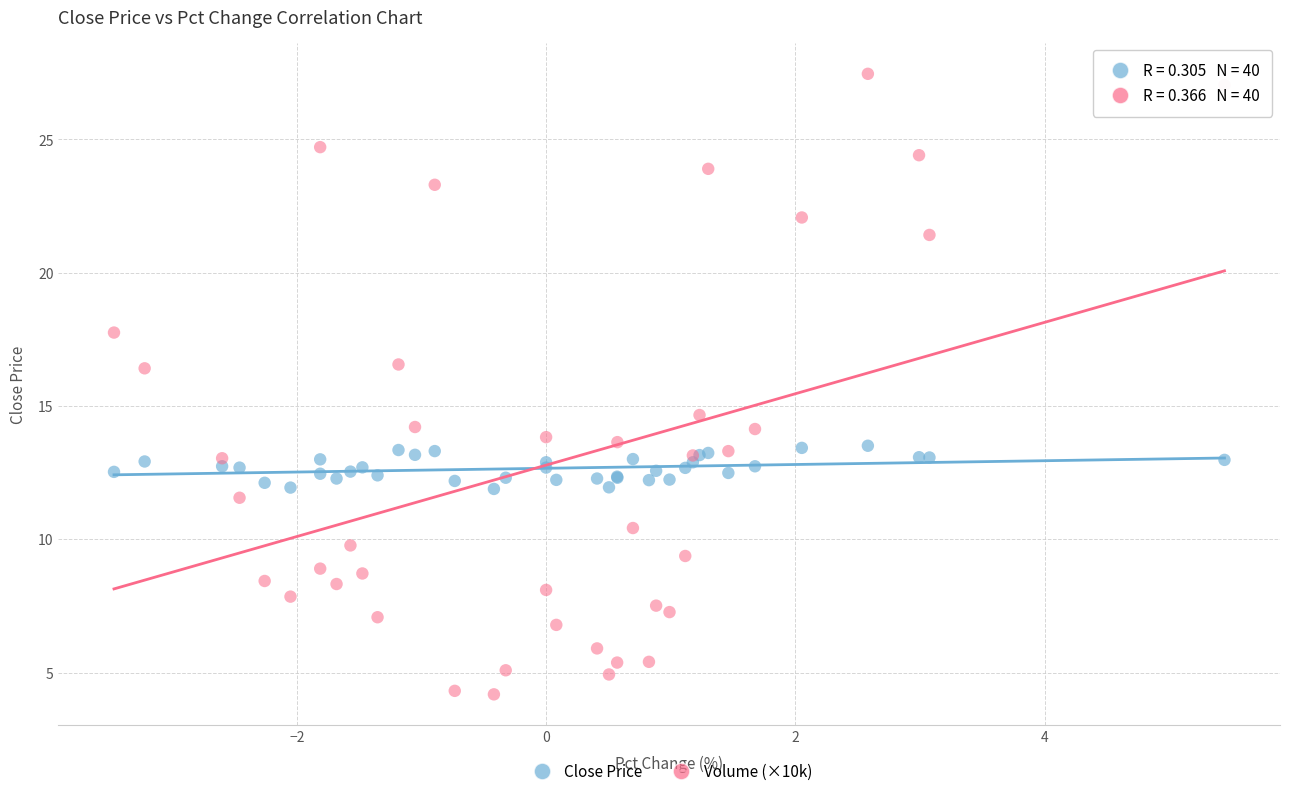

Across all series, what Y value is closest to 15?

14.7